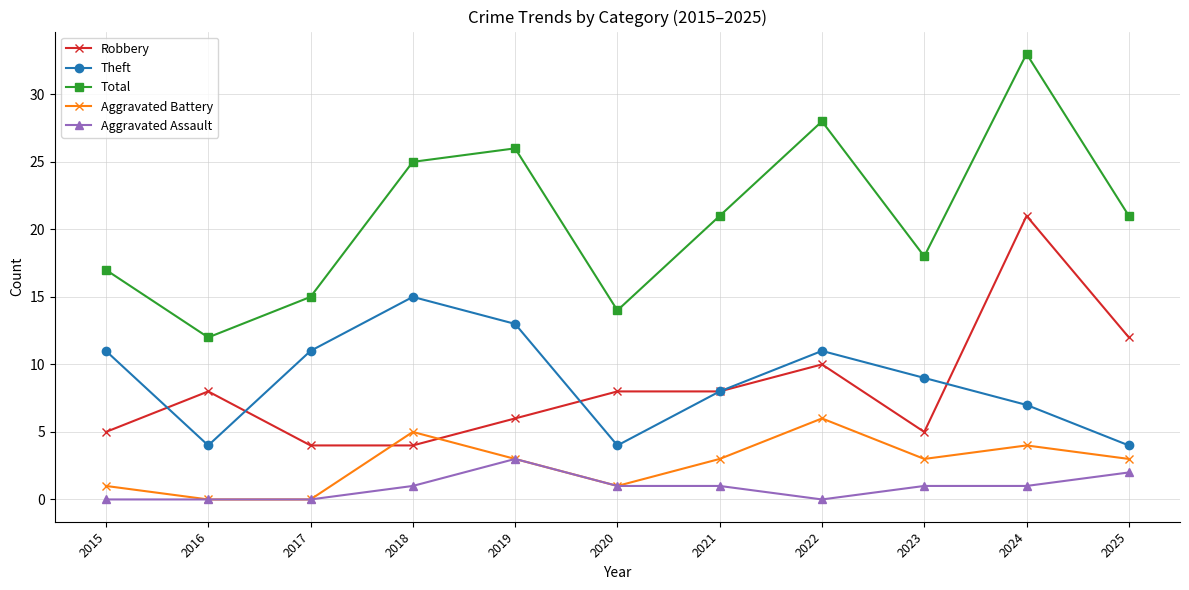

Does the chart display data point markers on the line(s)?

Yes